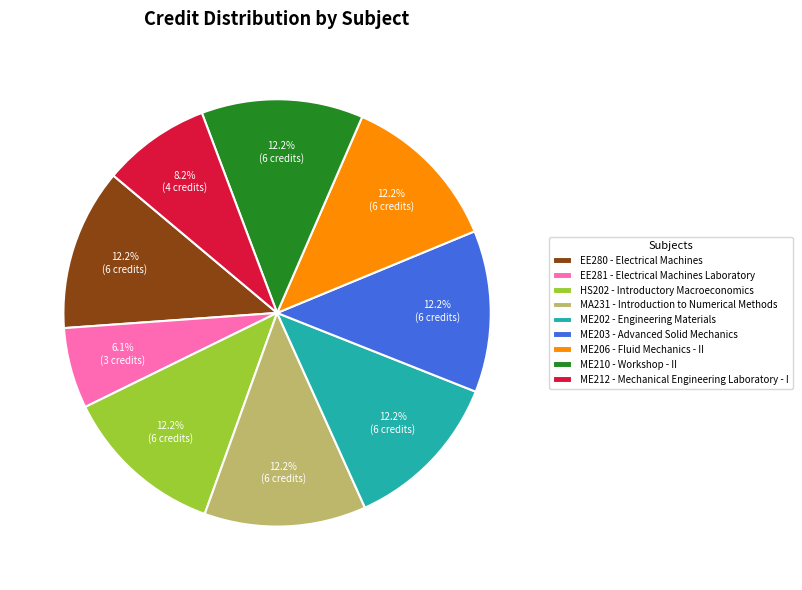

To the nearest percent, what is the combined percentage of EE280 and HS202?

24%